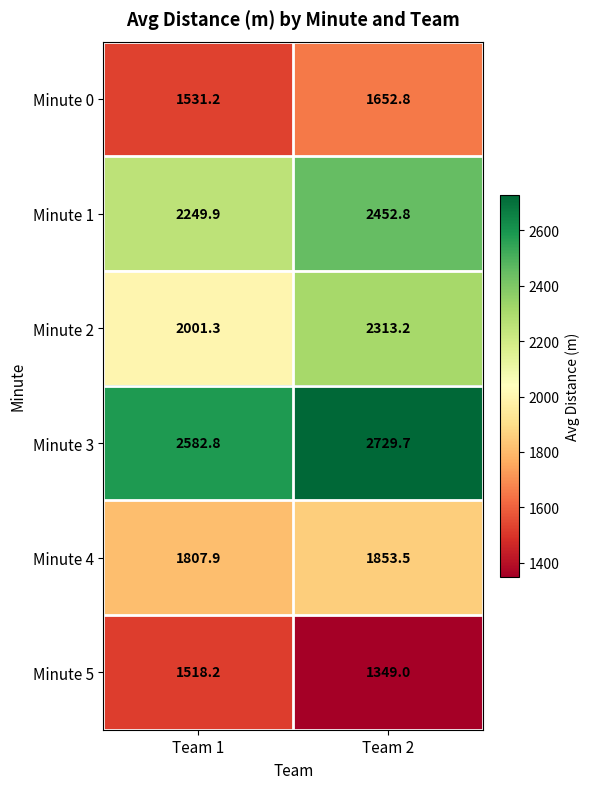

What is the average value of the Minute 1 series?

2351.4